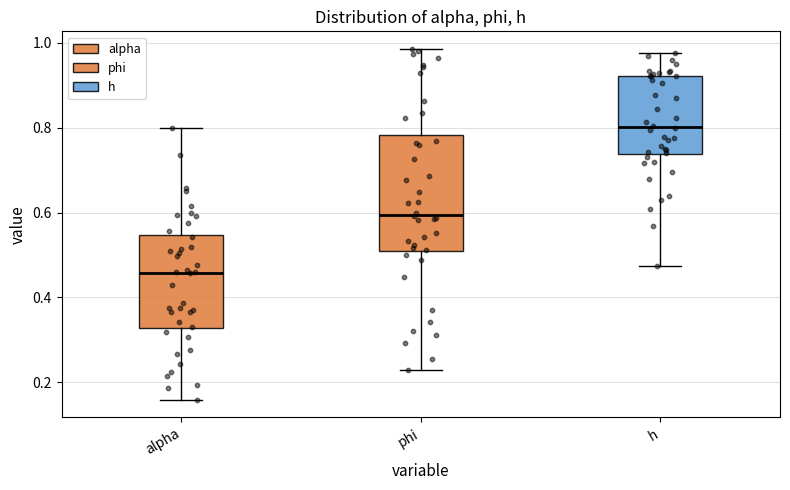

Where does the median line of the box for h sit on the y-axis? The values are not printed on the chart, so give them approximately, as read against the axis.

0.80